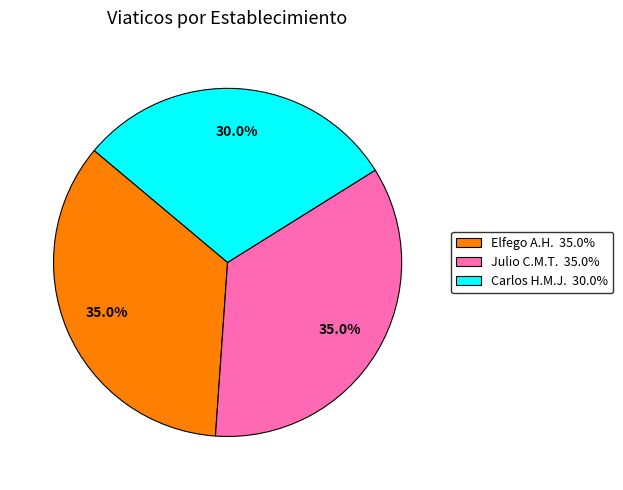

Does any single category account for the majority?

No